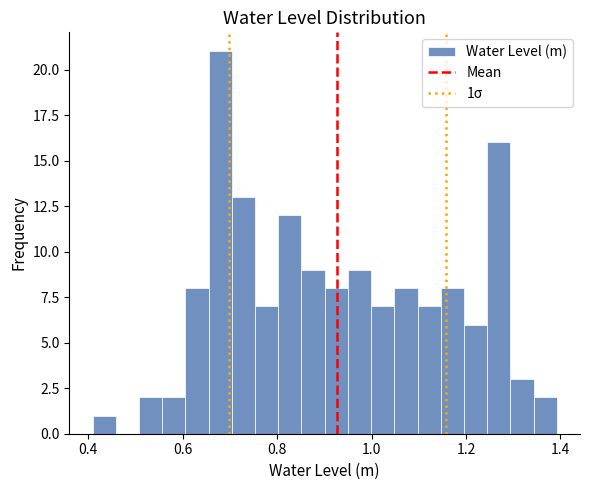

Read against the x-axis, roughly where is the centre of the tallest bar?

0.68